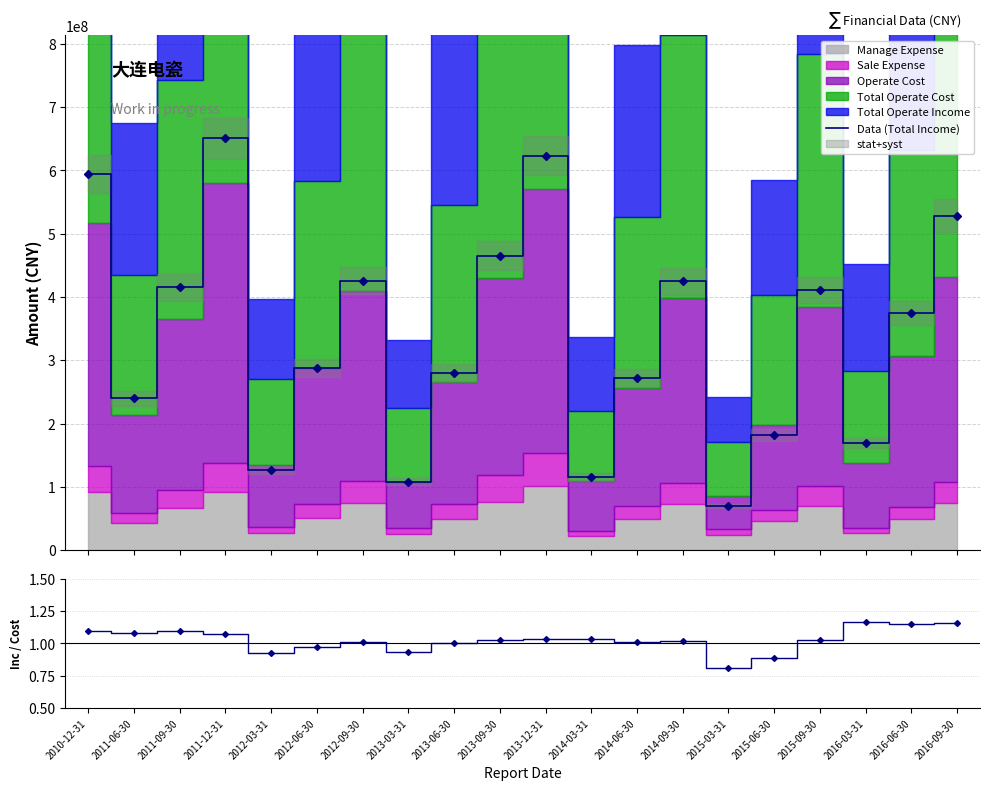

True or false: Data (Total Income) and Income / Cost intersect in this chart.

False